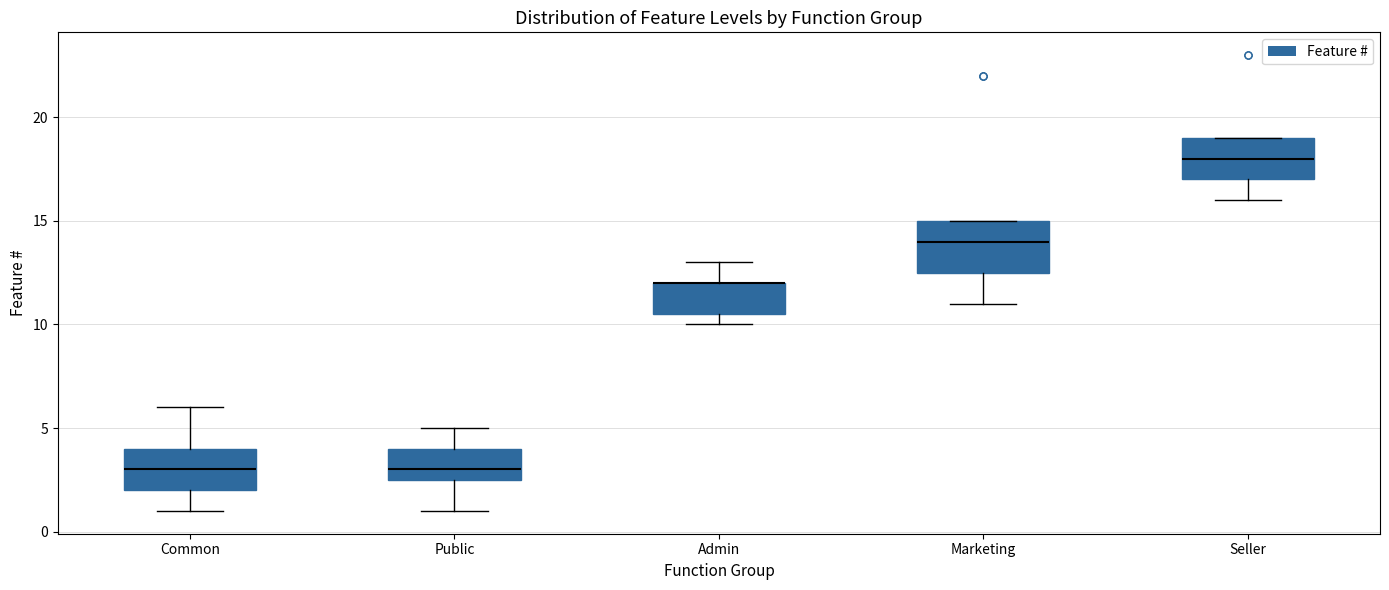

Which box is the tallest, from its lower edge to its upper edge?

Marketing